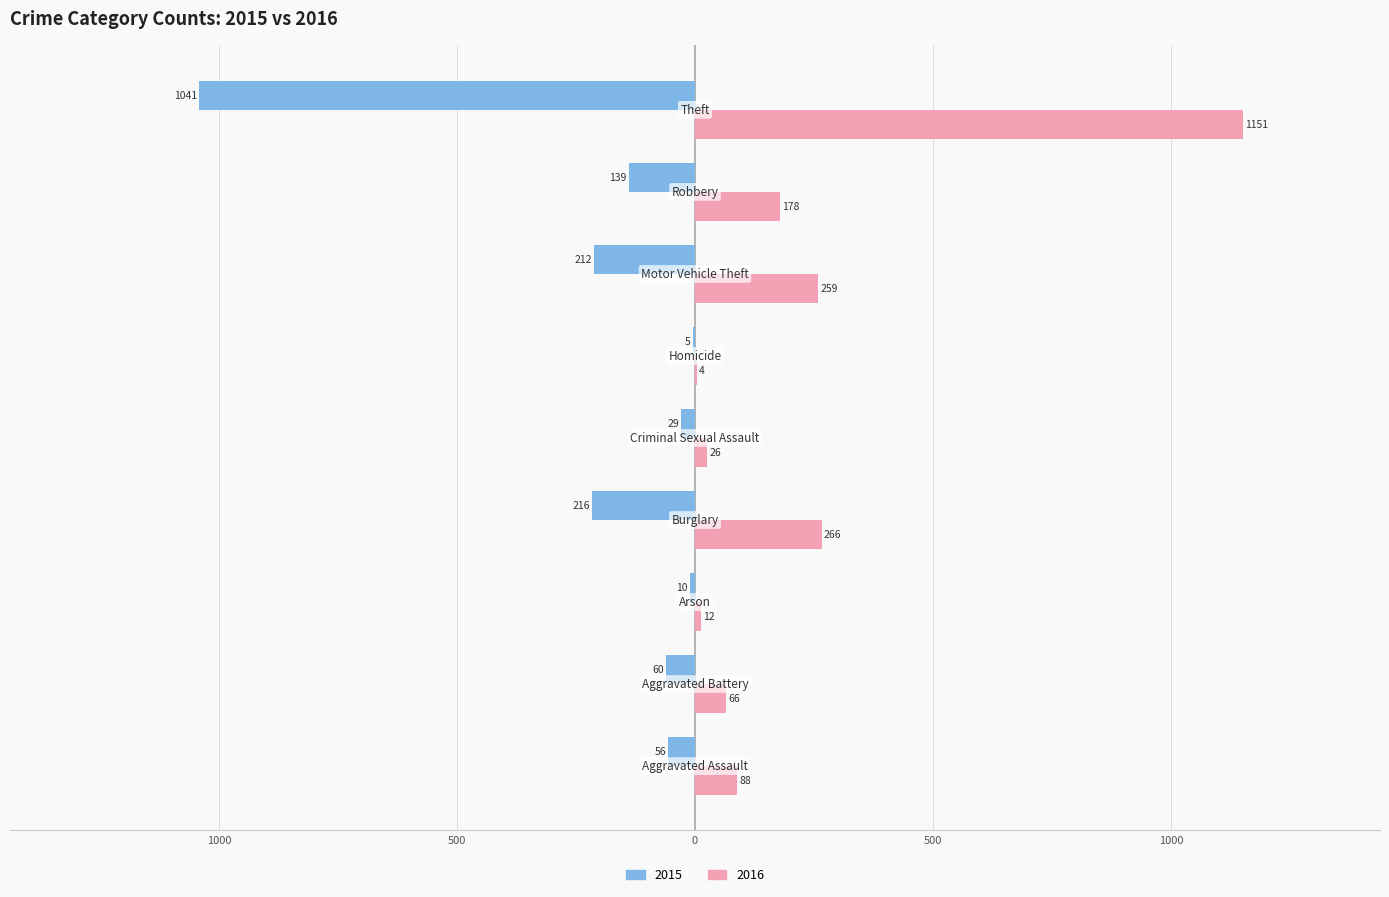

What is the difference between the maximum and second lowest values in the 2016 series?

1139